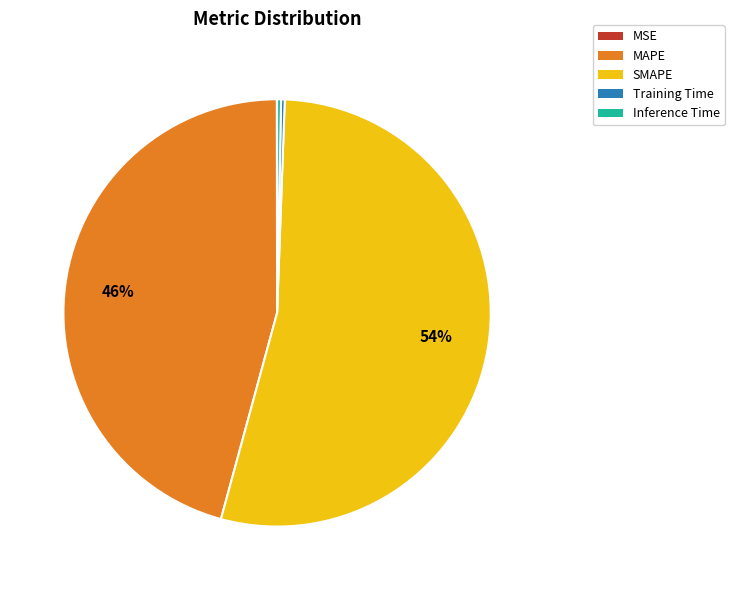

To the nearest percent, what percentage of the pie is MAPE?

46%